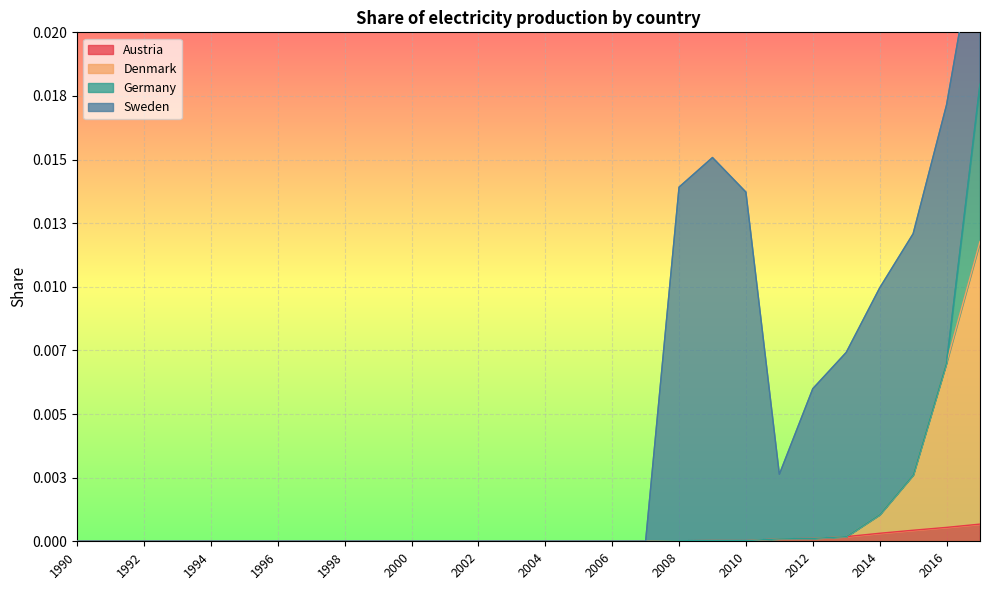

Which category has the lowest value across all series?

1990